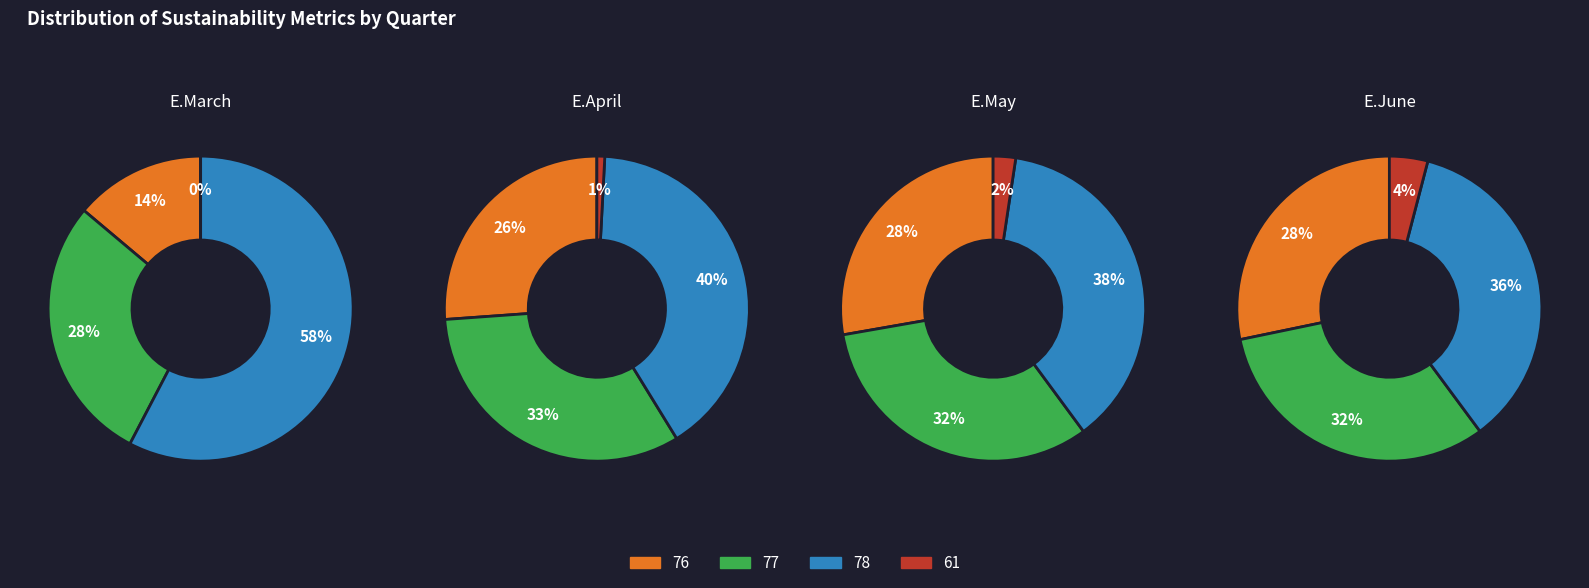

Between 77 and 76, which is larger?

77